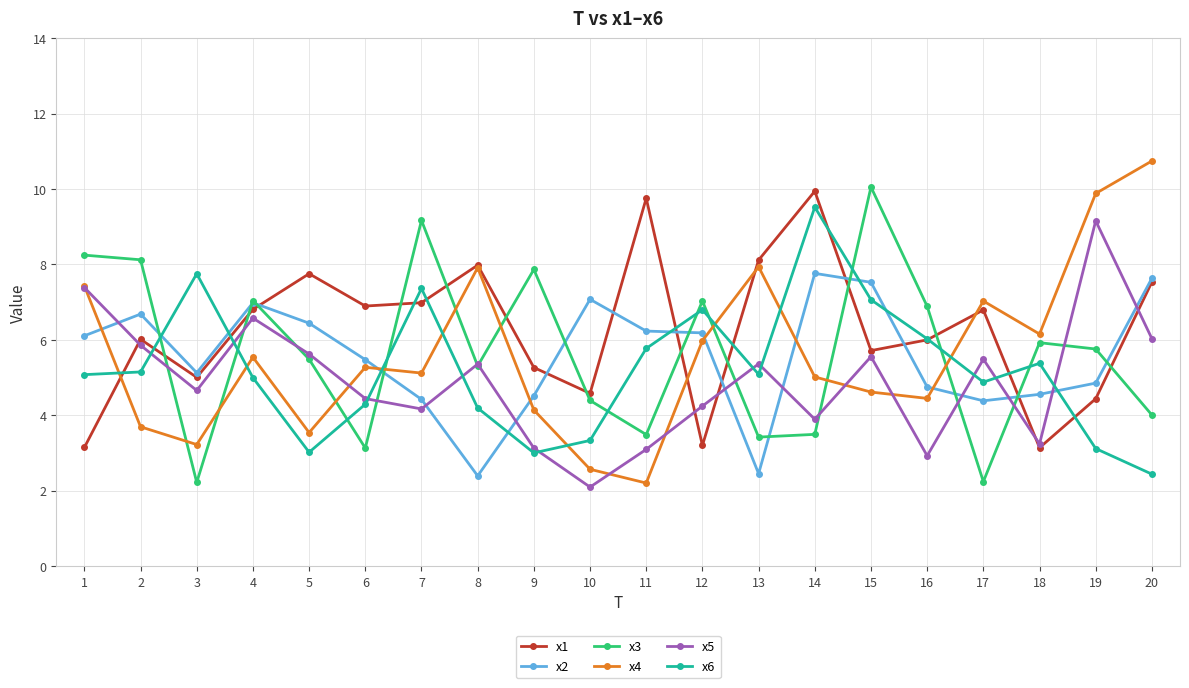

What is the spread (max minus min) of values at 9?

4.9